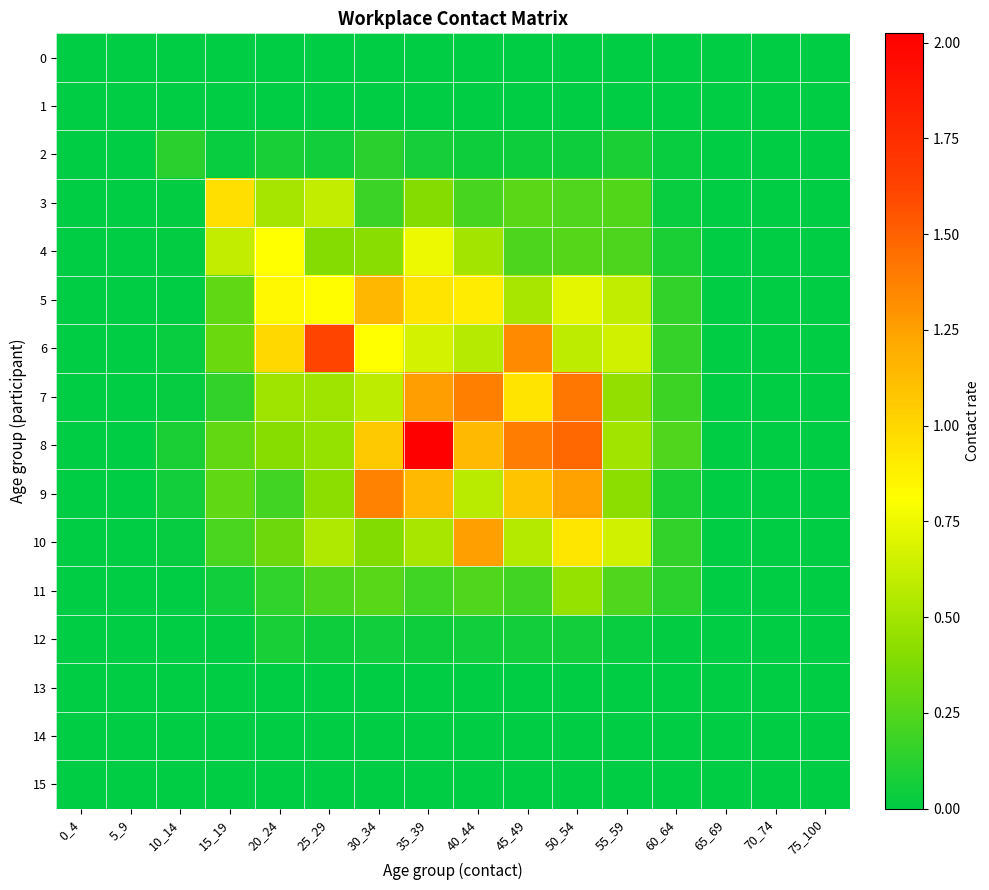

What is the total value across all series at 10_14?

0.4